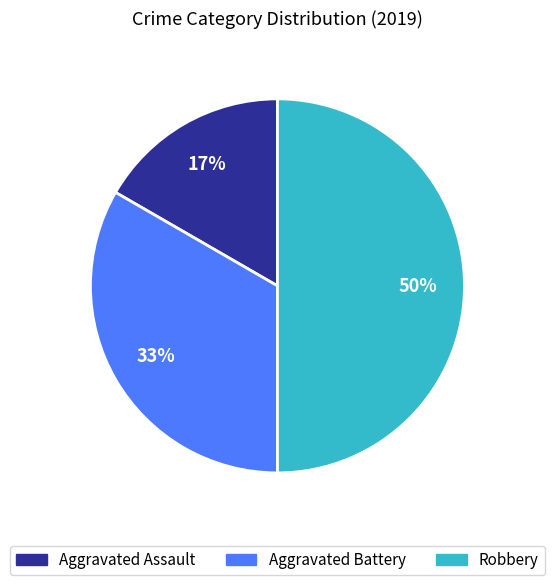

To the nearest percent, what is the difference between the largest and smallest slice percentages?

33%